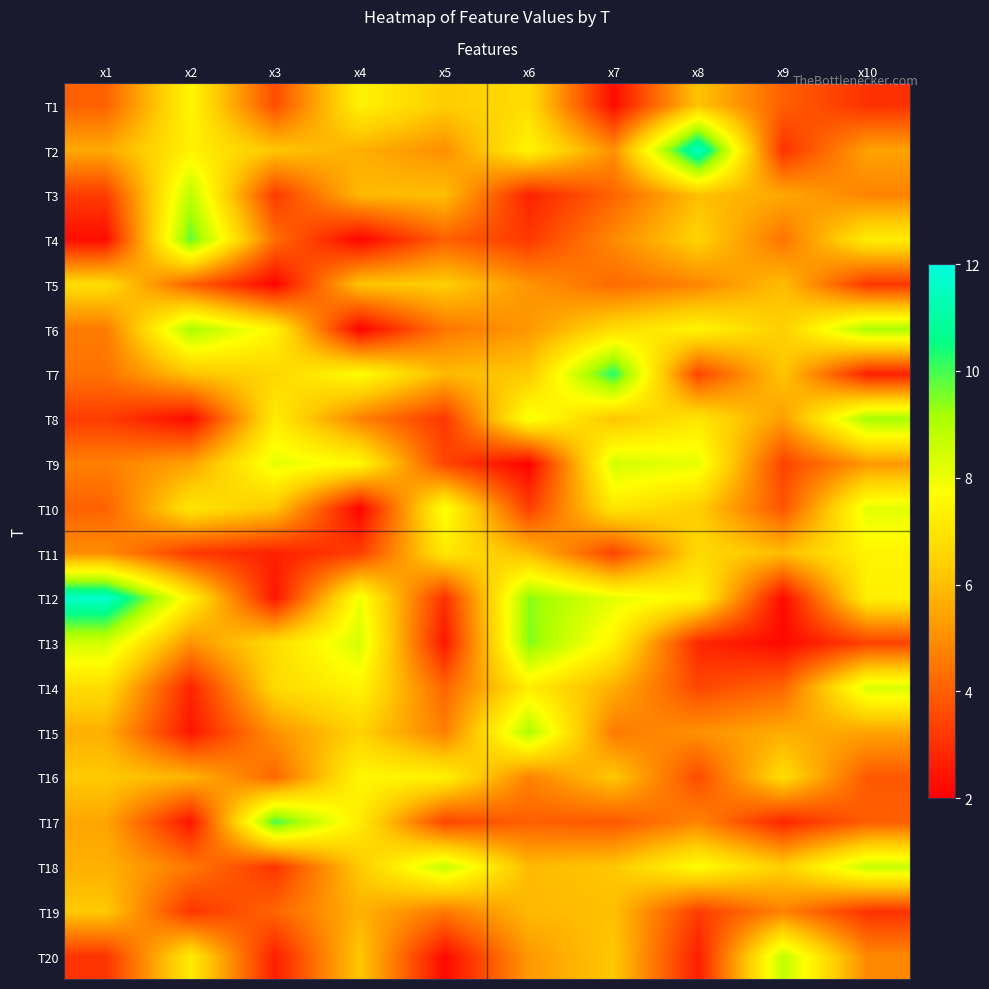

Reading left to right, transcribe all the data shown in this chart.

T1: x1=4.1	x2=7.5	x3=3.6	x4=7.4	x5=6.3	x6=6.7	x7=2.3	x8=6.2	x9=4.0	x10=3.0
T2: x1=5.6	x2=7.3	x3=6.2	x4=5.7	x5=5.0	x6=7.5	x7=5.0	x8=11.6	x9=3.0	x10=5.4
T3: x1=3.3	x2=8.8	x3=3.2	x4=5.9	x5=6.0	x6=2.7	x7=4.1	x8=6.0	x9=5.5	x10=4.8
T4: x1=2.3	x2=9.8	x3=4.3	x4=2.1	x5=4.0	x6=3.2	x7=4.9	x8=6.5	x9=4.4	x10=7.2
T5: x1=6.8	x2=4.0	x3=2.1	x4=6.1	x5=6.4	x6=5.1	x7=4.2	x8=4.8	x9=6.0	x10=3.2
T6: x1=4.6	x2=9.1	x3=7.4	x4=2.0	x5=4.5	x6=5.2	x7=6.7	x8=7.5	x9=6.4	x10=9.1
T7: x1=4.4	x2=6.1	x3=6.6	x4=7.7	x5=5.9	x6=6.3	x7=10.3	x8=3.4	x9=6.2	x10=2.7
T8: x1=3.3	x2=2.2	x3=7.2	x4=4.7	x5=3.2	x6=8.0	x7=6.2	x8=7.0	x9=5.3	x10=9.2
T9: x1=4.7	x2=5.4	x3=8.1	x4=7.6	x5=3.5	x6=2.0	x7=8.4	x8=8.1	x9=3.4	x10=5.2
T10: x1=4.1	x2=7.0	x3=6.2	x4=2.1	x5=7.9	x6=3.3	x7=7.1	x8=6.4	x9=3.8	x10=8.2
T11: x1=5.0	x2=3.2	x3=2.7	x4=3.3	x5=7.1	x6=5.9	x7=3.4	x8=6.7	x9=6.0	x10=7.4
T12: x1=11.7	x2=7.3	x3=2.5	x4=8.0	x5=3.0	x6=9.4	x7=8.1	x8=7.5	x9=2.2	x10=7.3
T13: x1=8.5	x2=5.1	x3=6.8	x4=8.4	x5=2.5	x6=9.5	x7=7.4	x8=2.8	x9=2.2	x10=3.4
T14: x1=6.8	x2=2.8	x3=6.7	x4=7.4	x5=4.1	x6=7.2	x7=5.7	x8=3.5	x9=4.1	x10=8.4
T15: x1=5.7	x2=2.5	x3=5.1	x4=6.5	x5=4.7	x6=9.0	x7=4.6	x8=5.1	x9=5.6	x10=5.4
T16: x1=6.3	x2=5.8	x3=4.2	x4=7.5	x5=7.4	x6=4.7	x7=6.2	x8=3.6	x9=6.8	x10=3.9
T17: x1=5.5	x2=2.4	x3=10.0	x4=7.2	x5=3.5	x6=4.0	x7=3.8	x8=4.8	x9=2.8	x10=4.0
T18: x1=5.7	x2=4.5	x3=3.1	x4=6.3	x5=8.7	x6=5.9	x7=6.2	x8=7.7	x9=6.4	x10=8.7
T19: x1=6.3	x2=3.1	x3=4.1	x4=5.8	x5=4.5	x6=5.9	x7=6.0	x8=3.3	x9=4.7	x10=3.1
T20: x1=3.1	x2=7.2	x3=2.6	x4=6.2	x5=2.2	x6=5.2	x7=6.2	x8=2.6	x9=8.7	x10=4.9